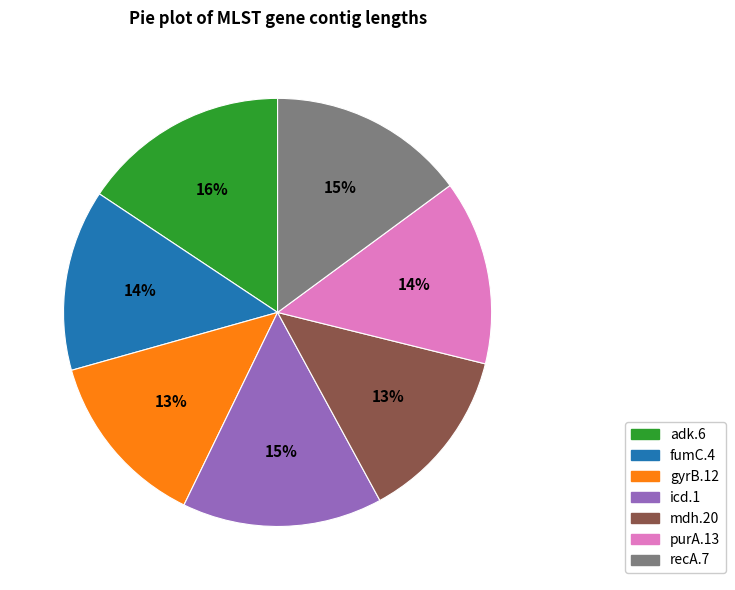

How many segments does this pie chart have?

7